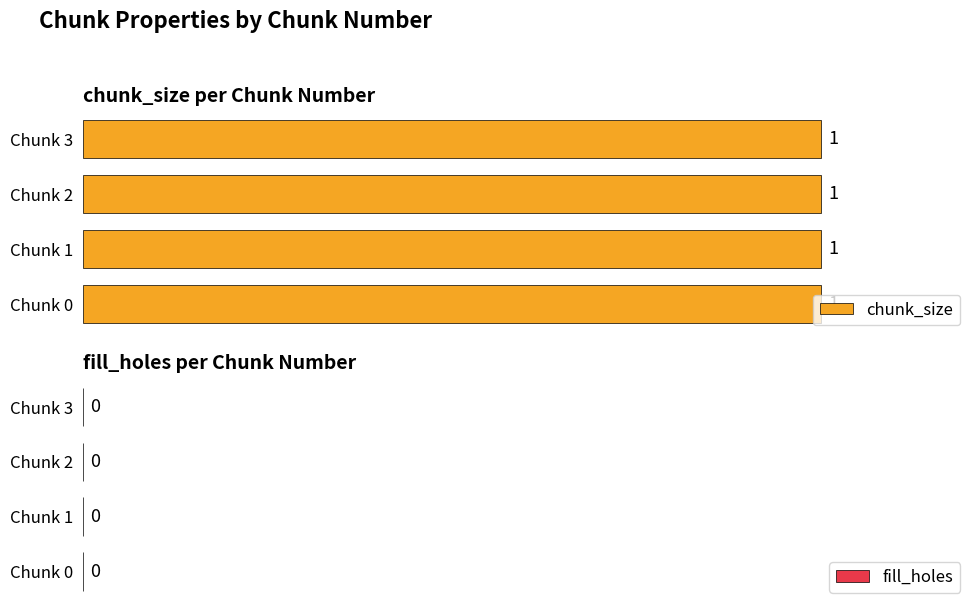

Does the chart contain stacked bars?

No